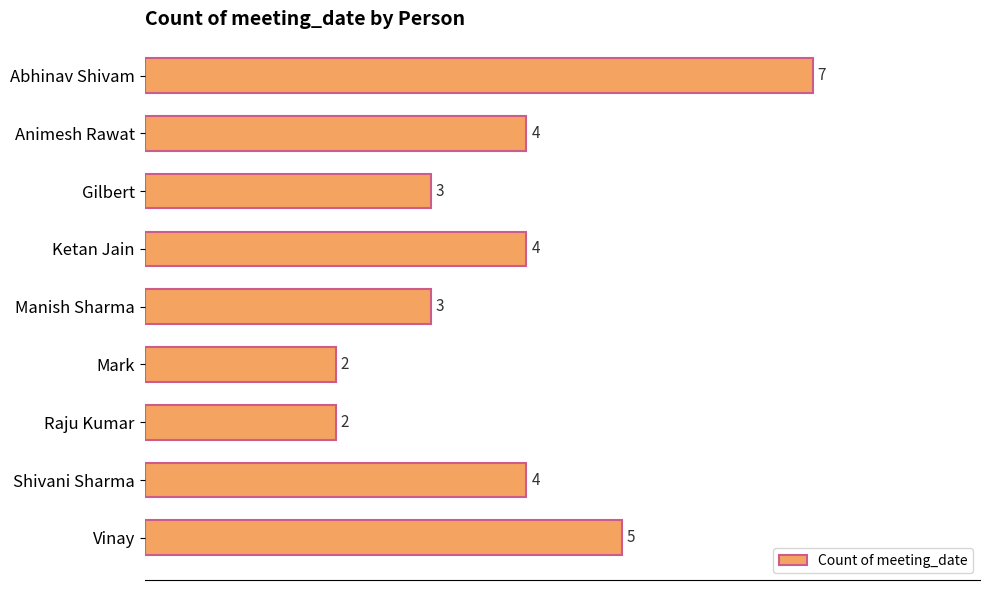

What is the minimum value shown in the chart?

2